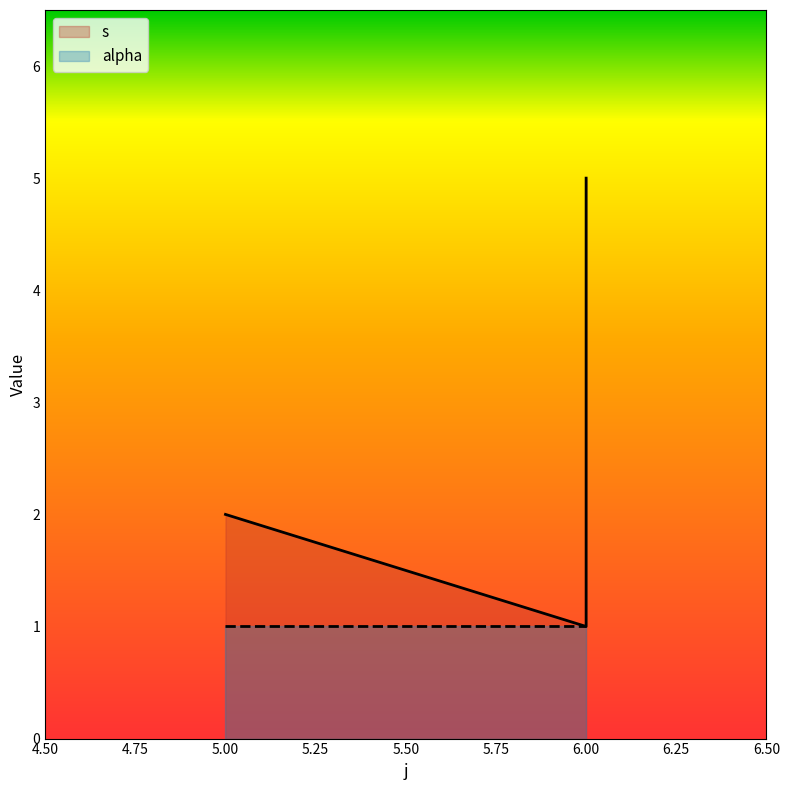

Which category has the lowest value across all series?

6